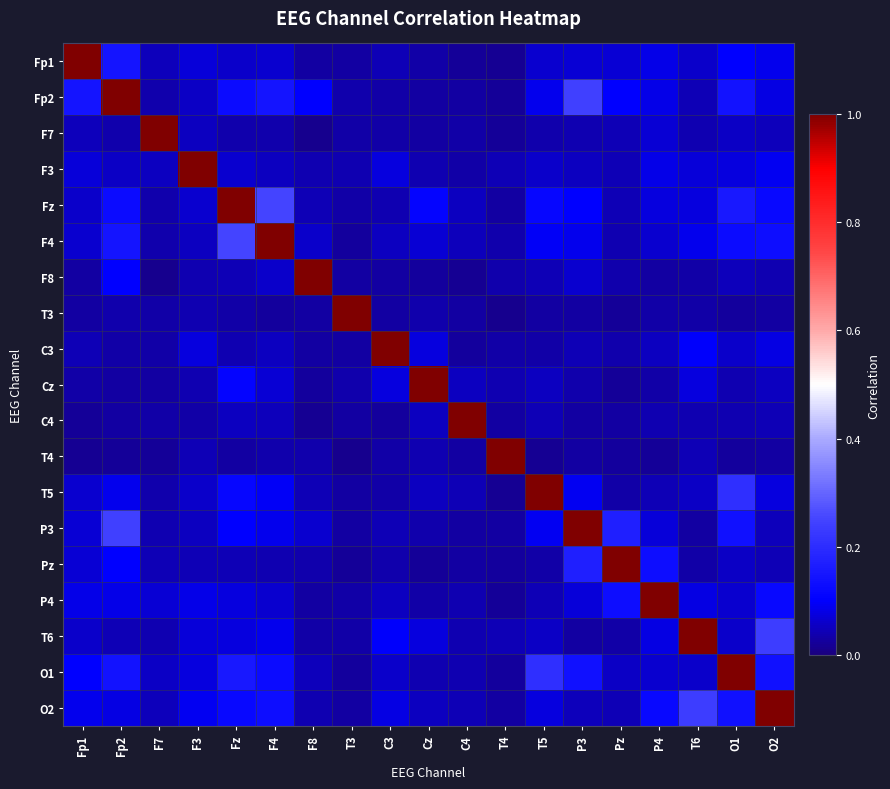

Reading right to left, list all the values displayed in this chart.

Fp1: O2=0.1	O1=0.1	T6=0.1	P4=0.1	Pz=0.1	P3=0.1	T5=0.1	T4=0.0	C4=0.0	Cz=0.0	C3=0.0	T3=0.0	F8=0.0	F4=0.1	Fz=0.1	F3=0.1	F7=0.0	Fp2=0.1	Fp1=1.0
Fp2: O2=0.1	O1=0.1	T6=0.0	P4=0.1	Pz=0.1	P3=0.2	T5=0.1	T4=0.0	C4=0.0	Cz=0.0	C3=0.0	T3=0.0	F8=0.1	F4=0.1	Fz=0.1	F3=0.1	F7=0.0	Fp2=1.0	Fp1=0.1
F7: O2=0.0	O1=0.1	T6=0.0	P4=0.1	Pz=0.0	P3=0.0	T5=0.0	T4=0.0	C4=0.0	Cz=0.0	C3=0.0	T3=0.0	F8=0.0	F4=0.0	Fz=0.0	F3=0.1	F7=1.0	Fp2=0.0	Fp1=0.0
F3: O2=0.1	O1=0.1	T6=0.1	P4=0.1	Pz=0.0	P3=0.1	T5=0.1	T4=0.0	C4=0.0	Cz=0.0	C3=0.1	T3=0.0	F8=0.0	F4=0.1	Fz=0.1	F3=1.0	F7=0.1	Fp2=0.1	Fp1=0.1
Fz: O2=0.1	O1=0.2	T6=0.1	P4=0.1	Pz=0.0	P3=0.1	T5=0.1	T4=0.0	C4=0.1	Cz=0.1	C3=0.0	T3=0.0	F8=0.0	F4=0.3	Fz=1.0	F3=0.1	F7=0.0	Fp2=0.1	Fp1=0.1
F4: O2=0.1	O1=0.1	T6=0.1	P4=0.1	Pz=0.0	P3=0.1	T5=0.1	T4=0.0	C4=0.0	Cz=0.1	C3=0.1	T3=0.0	F8=0.1	F4=1.0	Fz=0.3	F3=0.1	F7=0.0	Fp2=0.1	Fp1=0.1
F8: O2=0.0	O1=0.0	T6=0.0	P4=0.0	Pz=0.0	P3=0.1	T5=0.0	T4=0.0	C4=0.0	Cz=0.0	C3=0.0	T3=0.0	F8=1.0	F4=0.1	Fz=0.0	F3=0.0	F7=0.0	Fp2=0.1	Fp1=0.0
T3: O2=0.0	O1=0.0	T6=0.0	P4=0.0	Pz=0.0	P3=0.0	T5=0.0	T4=0.0	C4=0.0	Cz=0.0	C3=0.0	T3=1.0	F8=0.0	F4=0.0	Fz=0.0	F3=0.0	F7=0.0	Fp2=0.0	Fp1=0.0
C3: O2=0.1	O1=0.1	T6=0.1	P4=0.1	Pz=0.0	P3=0.0	T5=0.0	T4=0.0	C4=0.0	Cz=0.1	C3=1.0	T3=0.0	F8=0.0	F4=0.1	Fz=0.0	F3=0.1	F7=0.0	Fp2=0.0	Fp1=0.0
Cz: O2=0.1	O1=0.0	T6=0.1	P4=0.0	Pz=0.0	P3=0.0	T5=0.1	T4=0.0	C4=0.1	Cz=1.0	C3=0.1	T3=0.0	F8=0.0	F4=0.1	Fz=0.1	F3=0.0	F7=0.0	Fp2=0.0	Fp1=0.0
C4: O2=0.0	O1=0.0	T6=0.0	P4=0.0	Pz=0.0	P3=0.0	T5=0.0	T4=0.0	C4=1.0	Cz=0.1	C3=0.0	T3=0.0	F8=0.0	F4=0.0	Fz=0.1	F3=0.0	F7=0.0	Fp2=0.0	Fp1=0.0
T4: O2=0.0	O1=0.0	T6=0.0	P4=0.0	Pz=0.0	P3=0.0	T5=0.0	T4=1.0	C4=0.0	Cz=0.0	C3=0.0	T3=0.0	F8=0.0	F4=0.0	Fz=0.0	F3=0.0	F7=0.0	Fp2=0.0	Fp1=0.0
T5: O2=0.1	O1=0.2	T6=0.1	P4=0.0	Pz=0.0	P3=0.1	T5=1.0	T4=0.0	C4=0.0	Cz=0.1	C3=0.0	T3=0.0	F8=0.0	F4=0.1	Fz=0.1	F3=0.1	F7=0.0	Fp2=0.1	Fp1=0.1
P3: O2=0.0	O1=0.1	T6=0.0	P4=0.1	Pz=0.2	P3=1.0	T5=0.1	T4=0.0	C4=0.0	Cz=0.0	C3=0.0	T3=0.0	F8=0.1	F4=0.1	Fz=0.1	F3=0.1	F7=0.0	Fp2=0.2	Fp1=0.1
Pz: O2=0.0	O1=0.1	T6=0.0	P4=0.1	Pz=1.0	P3=0.2	T5=0.0	T4=0.0	C4=0.0	Cz=0.0	C3=0.0	T3=0.0	F8=0.0	F4=0.0	Fz=0.0	F3=0.0	F7=0.0	Fp2=0.1	Fp1=0.1
P4: O2=0.1	O1=0.1	T6=0.1	P4=1.0	Pz=0.1	P3=0.1	T5=0.0	T4=0.0	C4=0.0	Cz=0.0	C3=0.1	T3=0.0	F8=0.0	F4=0.1	Fz=0.1	F3=0.1	F7=0.1	Fp2=0.1	Fp1=0.1
T6: O2=0.2	O1=0.1	T6=1.0	P4=0.1	Pz=0.0	P3=0.0	T5=0.1	T4=0.0	C4=0.0	Cz=0.1	C3=0.1	T3=0.0	F8=0.0	F4=0.1	Fz=0.1	F3=0.1	F7=0.0	Fp2=0.0	Fp1=0.1
O1: O2=0.1	O1=1.0	T6=0.1	P4=0.1	Pz=0.1	P3=0.1	T5=0.2	T4=0.0	C4=0.0	Cz=0.0	C3=0.1	T3=0.0	F8=0.0	F4=0.1	Fz=0.2	F3=0.1	F7=0.1	Fp2=0.1	Fp1=0.1
O2: O2=1.0	O1=0.1	T6=0.2	P4=0.1	Pz=0.0	P3=0.0	T5=0.1	T4=0.0	C4=0.0	Cz=0.1	C3=0.1	T3=0.0	F8=0.0	F4=0.1	Fz=0.1	F3=0.1	F7=0.0	Fp2=0.1	Fp1=0.1